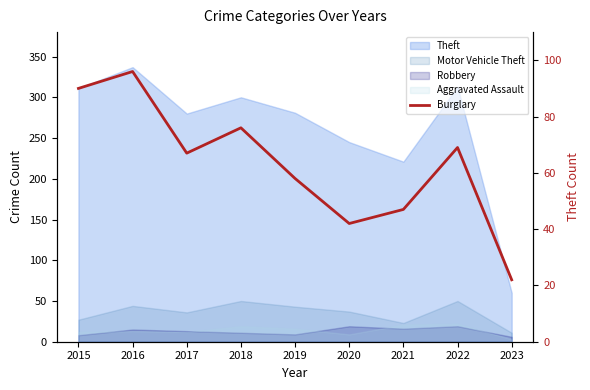

What value does the data have at 2018?

76